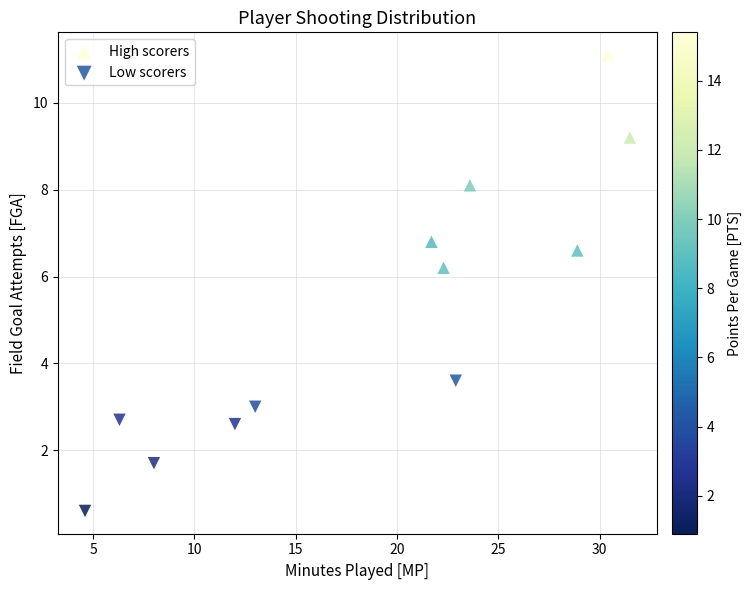

What are all the series names shown in the legend?

High scorers, Low scorers